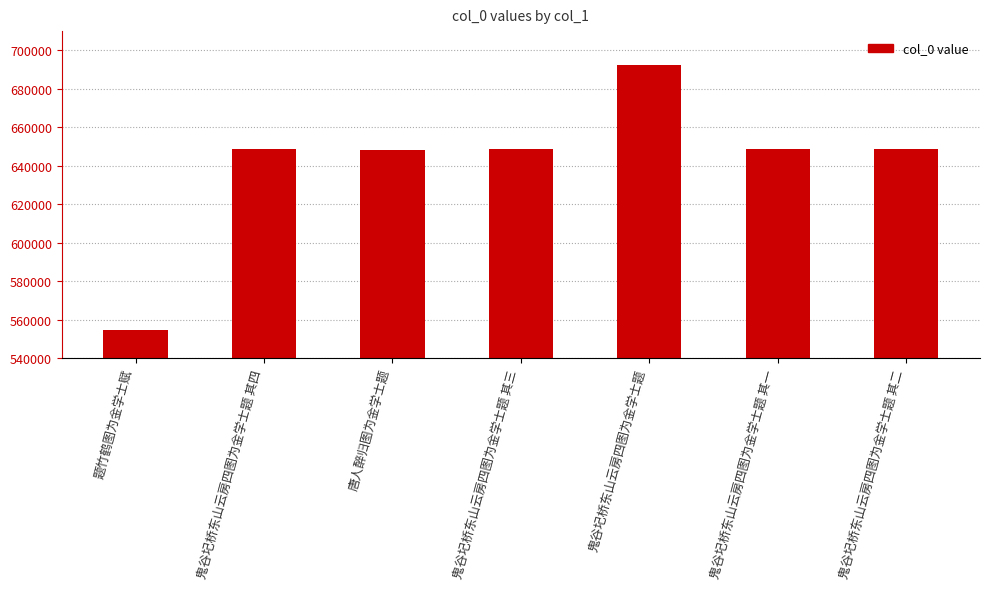

Which label corresponds to the largest value in the chart?

鬼谷圮桥东山云房四图为金学士题